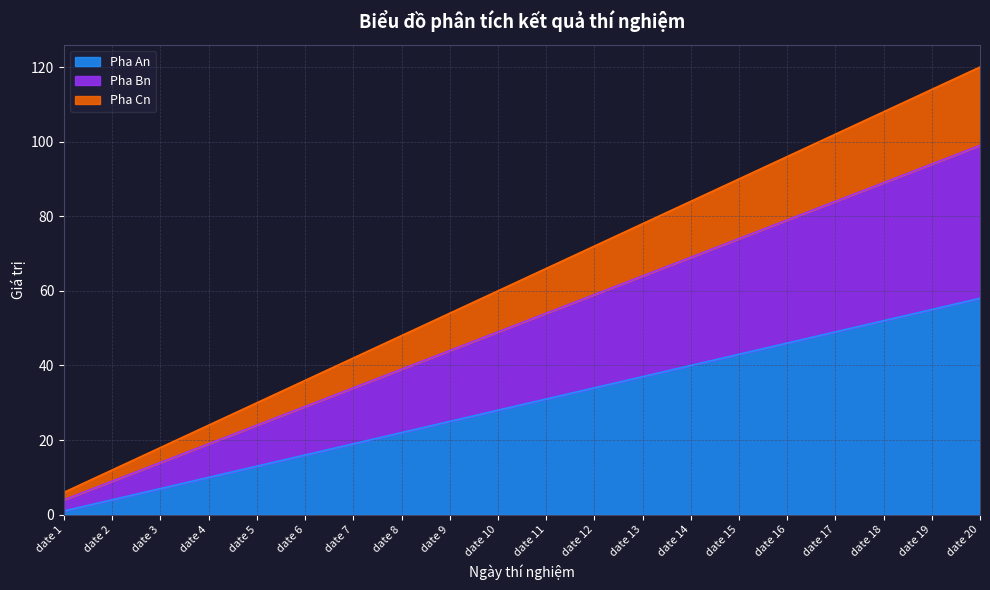

Is the value of Pha Bn at date 2 greater than the value of Pha Cn at date 4?

No